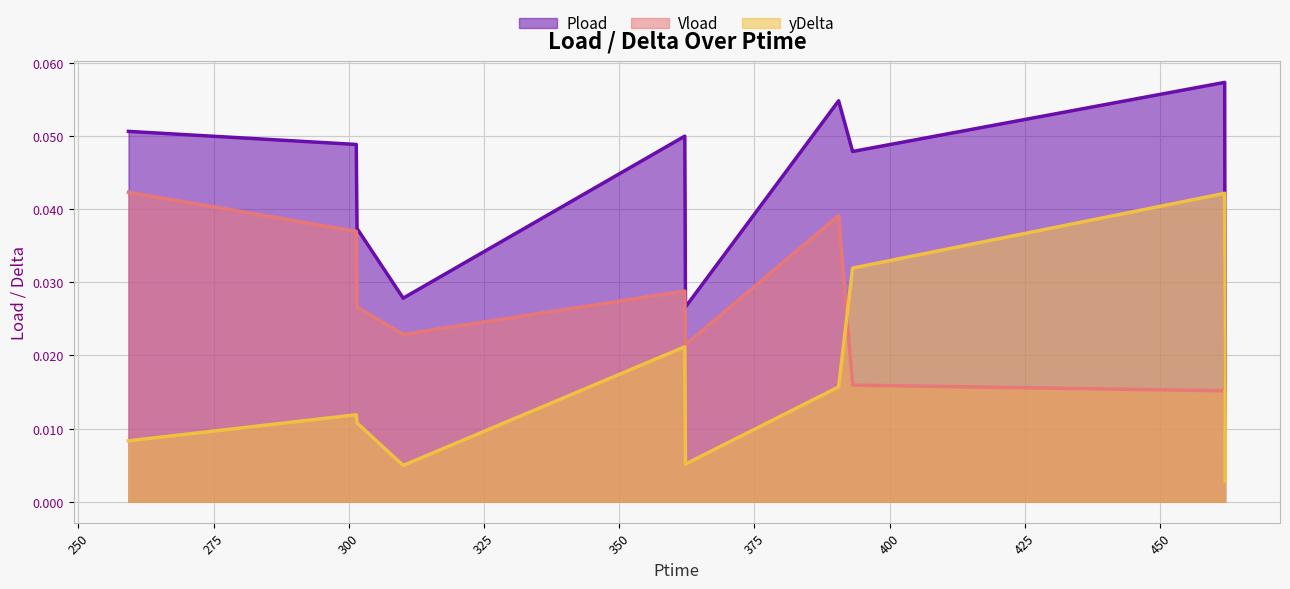

What is the label of the 2nd point from the right?

461.916